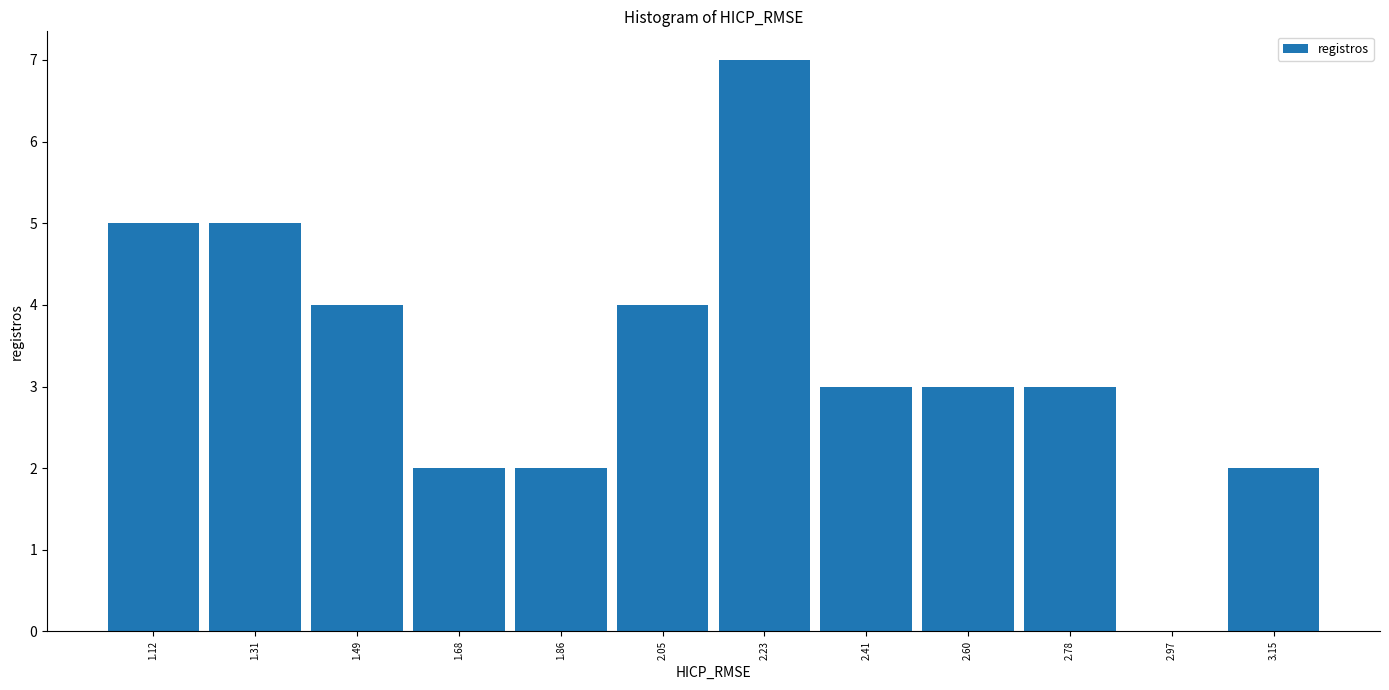

Reading left to right, transcribe this chart: for each bar, give the range it covers on the x-axis and its height. Neither the bar edges nor the heights are printed on the chart, so give them approximately, as read against the axes.

1.04 to 1.22: 5
1.22 to 1.40: 5
1.40 to 1.58: 4
1.58 to 1.76: 2
1.76 to 1.96: 2
1.96 to 2.14: 4
2.14 to 2.32: 7
2.32 to 2.50: 3
2.50 to 2.68: 3
2.68 to 2.88: 3
2.88 to 3.06: 0
3.06 to 3.24: 2